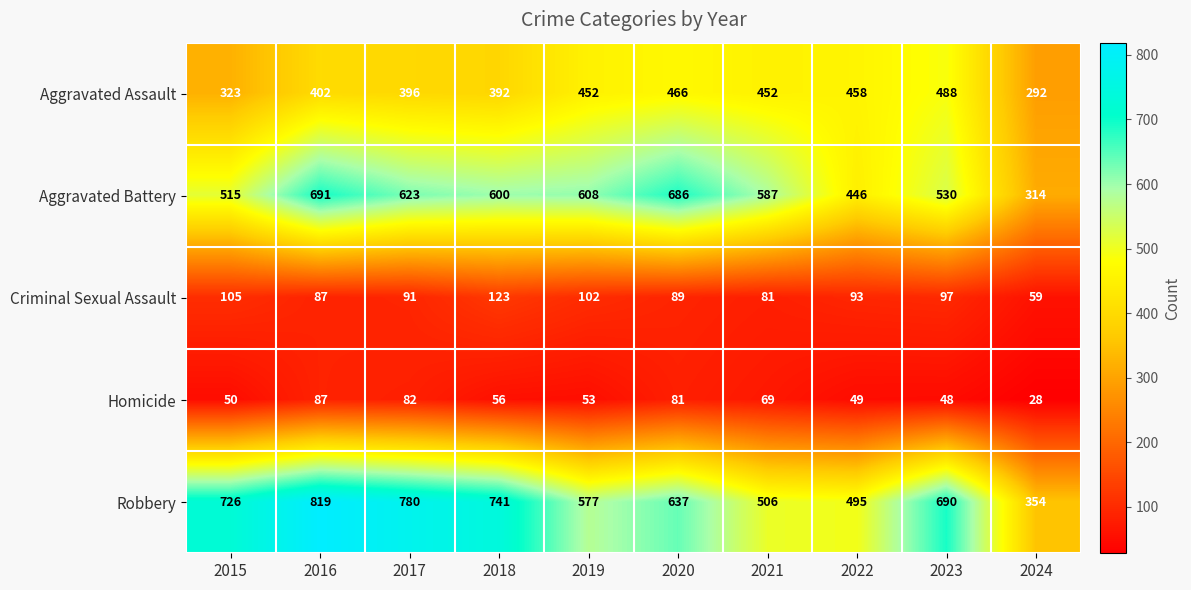

At 2021, list the series in order from largest to smallest.

Aggravated Battery, Robbery, Aggravated Assault, Criminal Sexual Assault, Homicide